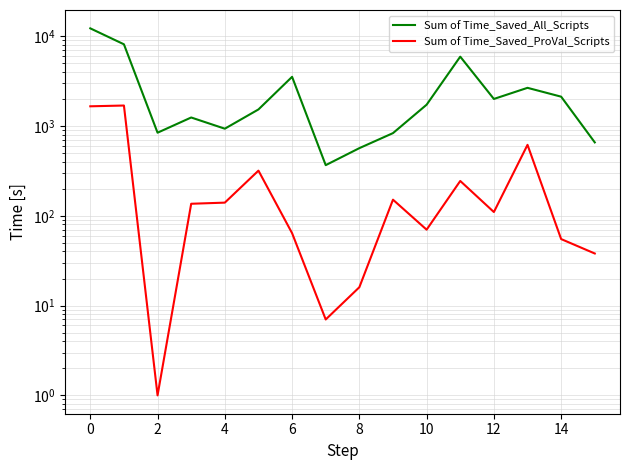

What are all the series names shown in the legend?

Sum of Time_Saved_All_Scripts, Sum of Time_Saved_ProVal_Scripts